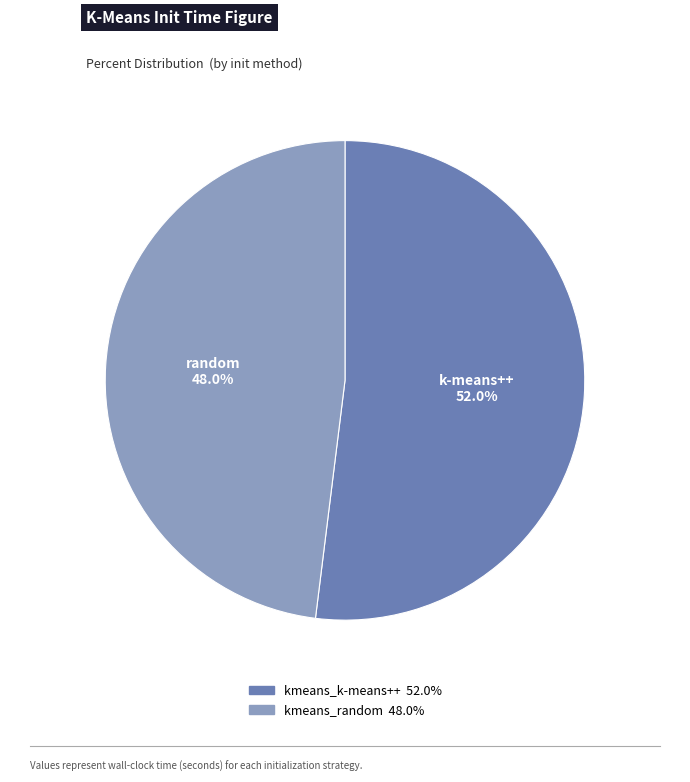

To the nearest percent, what portion does kmeans_random represent?

48%